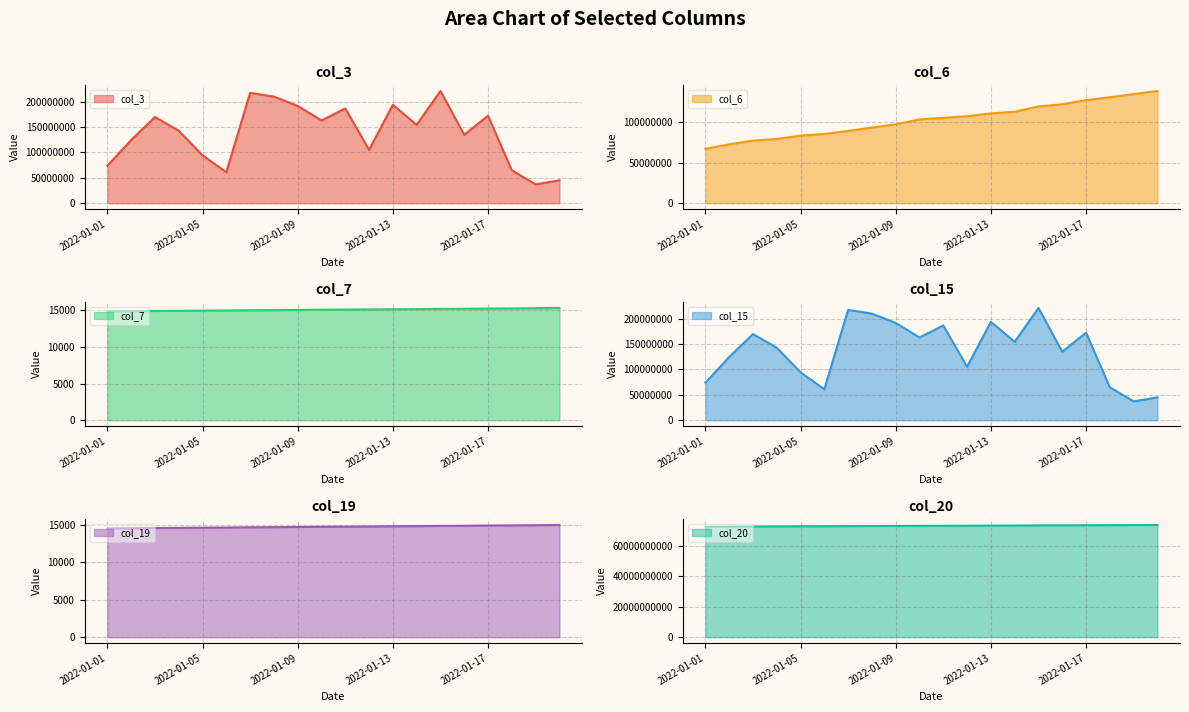

True or false: col_3 and col_7 cross at least once.

False